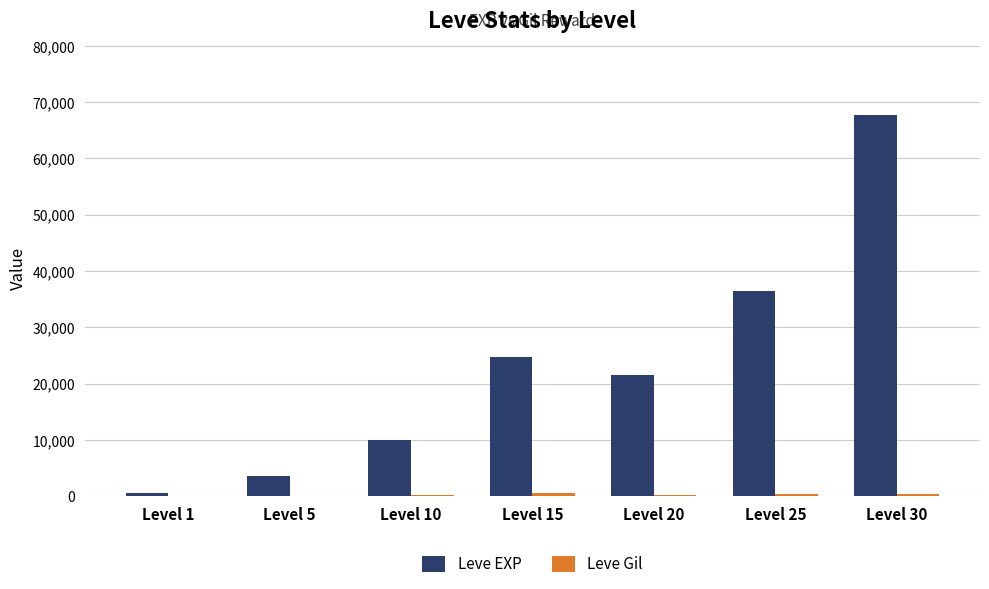

The value of Leve EXP at Level 10 is 9990. True or false?

True